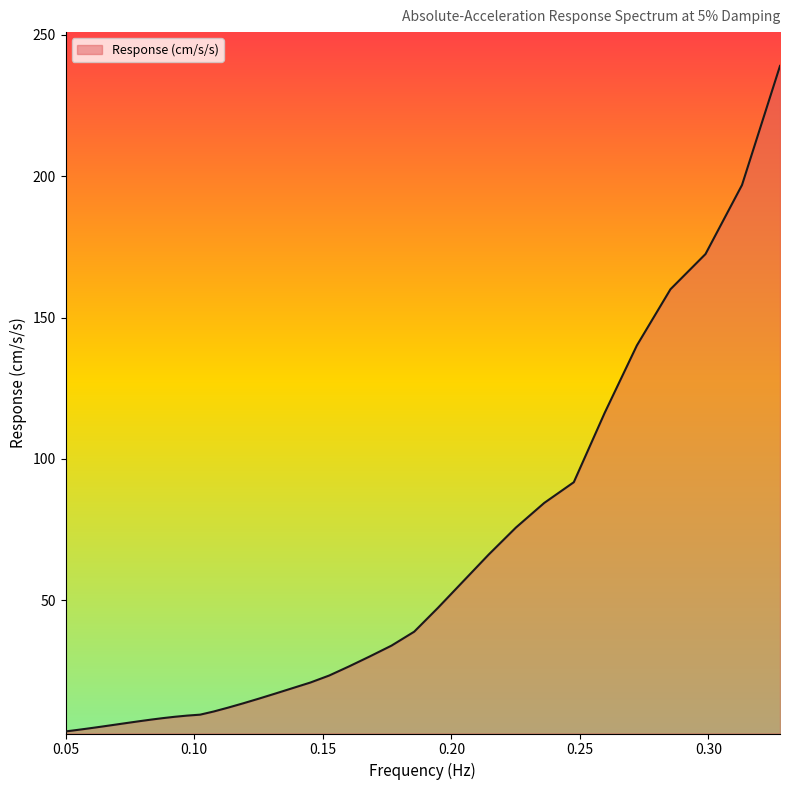

What is the greatest value displayed?

238.9